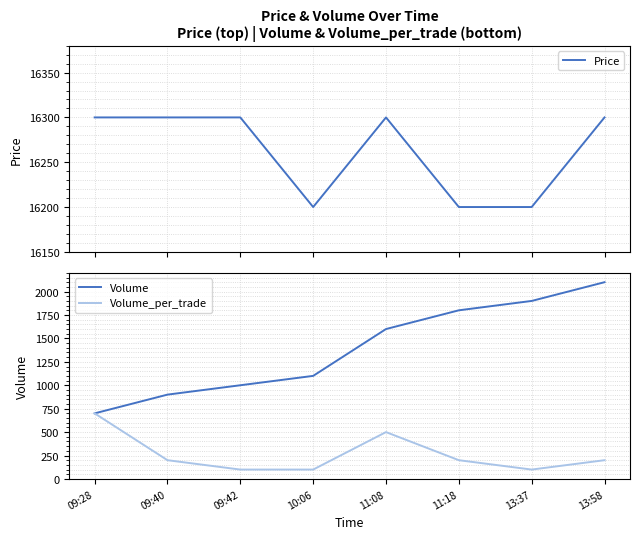

Is it true that Volume_per_trade equals 309 at 13:58?

False